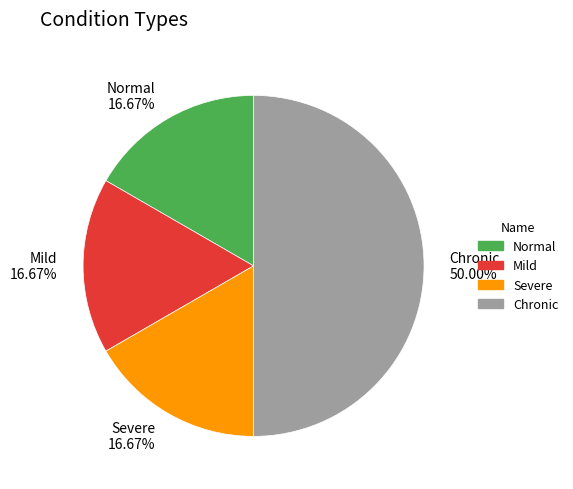

Approximately how many times larger is the value at Severe compared to Mild?

1.0